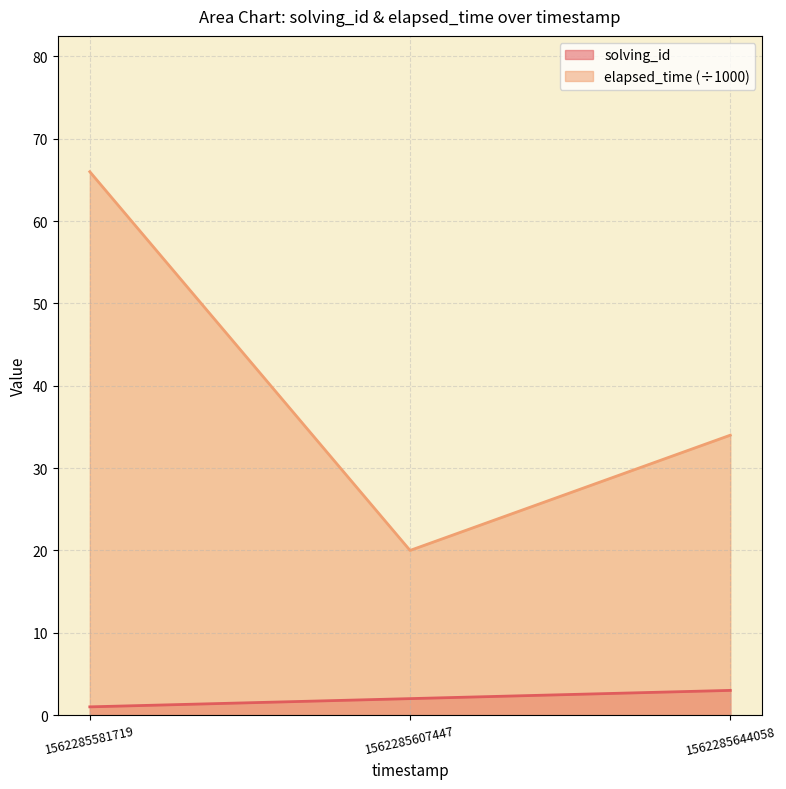

Reading left to right, extract all data points from this chart.

solving_id: 1562285581719=1	1562285607447=2	1562285644058=3
elapsed_time: 1562285581719=66	1562285607447=20	1562285644058=34